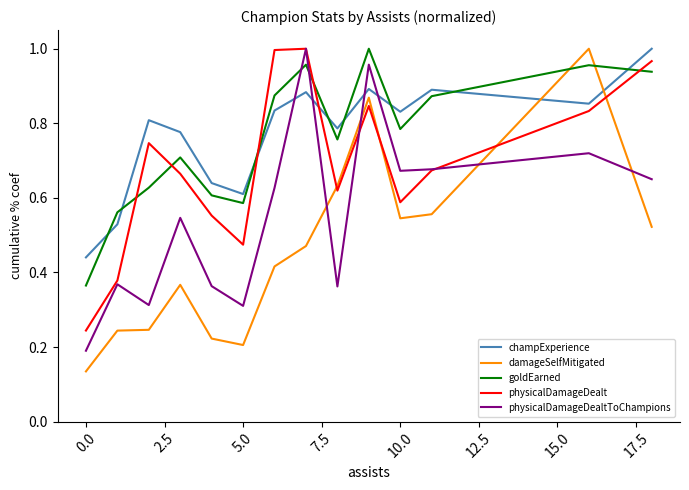

Which series has the largest range (max minus min)?

damageSelfMitigated